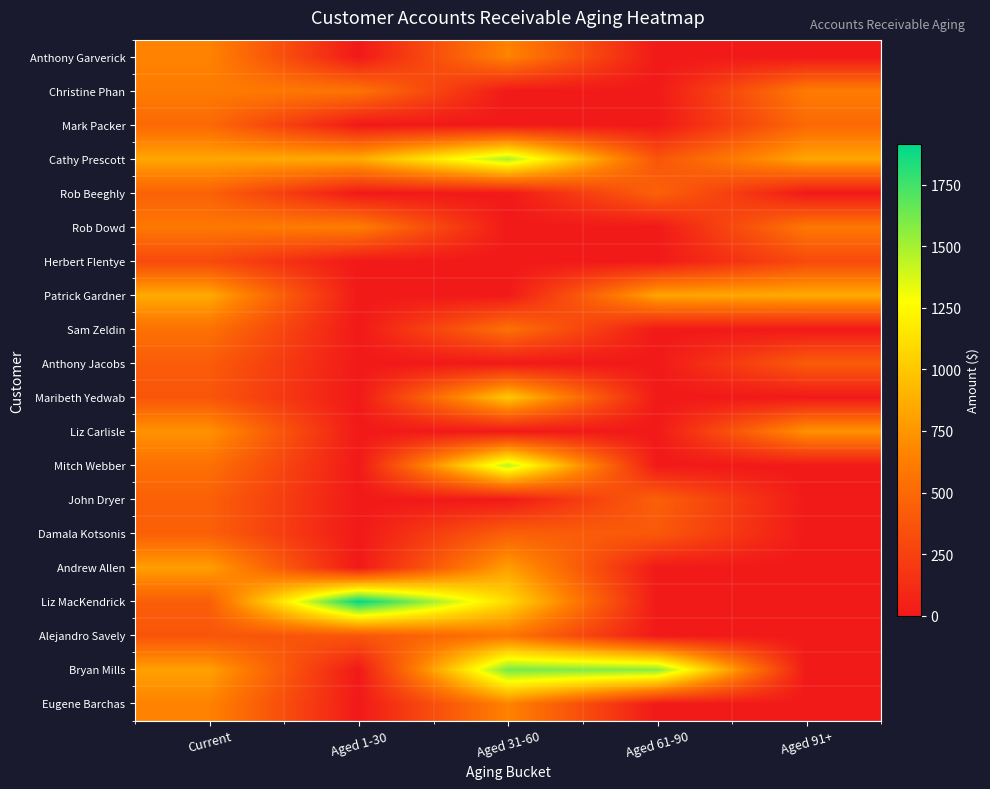

Reading left to right, list all the values displayed in this chart.

Anthony Garverick: Current=658	Aged 1-30=0	Aged 31-60=658	Aged 61-90=0	Aged 91+=0
Christine Phan: Current=613	Aged 1-30=569	Aged 31-60=0	Aged 61-90=0	Aged 91+=613
Mark Packer: Current=500	Aged 1-30=0	Aged 31-60=0	Aged 61-90=0	Aged 91+=500
Cathy Prescott: Current=833	Aged 1-30=858	Aged 31-60=1482	Aged 61-90=374	Aged 91+=833
Rob Beeghly: Current=452	Aged 1-30=0	Aged 31-60=0	Aged 61-90=452	Aged 91+=0
Rob Dowd: Current=591	Aged 1-30=628	Aged 31-60=0	Aged 61-90=0	Aged 91+=591
Herbert Flentye: Current=304	Aged 1-30=0	Aged 31-60=0	Aged 61-90=0	Aged 91+=304
Patrick Gardner: Current=854	Aged 1-30=0	Aged 31-60=0	Aged 61-90=826	Aged 91+=854
Sam Zeldin: Current=548	Aged 1-30=0	Aged 31-60=548	Aged 61-90=0	Aged 91+=0
Anthony Jacobs: Current=417	Aged 1-30=0	Aged 31-60=0	Aged 61-90=0	Aged 91+=417
Maribeth Yedwab: Current=378	Aged 1-30=0	Aged 31-60=1007	Aged 61-90=0	Aged 91+=0
Liz Carlisle: Current=737	Aged 1-30=0	Aged 31-60=0	Aged 61-90=0	Aged 91+=737
Mitch Webber: Current=544	Aged 1-30=0	Aged 31-60=1447	Aged 61-90=0	Aged 91+=0
John Dryer: Current=445	Aged 1-30=0	Aged 31-60=0	Aged 61-90=445	Aged 91+=0
Damala Kotsonis: Current=444	Aged 1-30=0	Aged 31-60=444	Aged 61-90=396	Aged 91+=0
Andrew Allen: Current=798	Aged 1-30=0	Aged 31-60=798	Aged 61-90=0	Aged 91+=0
Liz MacKendrick: Current=430	Aged 1-30=1913	Aged 31-60=1096	Aged 61-90=0	Aged 91+=0
Alejandro Savely: Current=376	Aged 1-30=376	Aged 31-60=575	Aged 61-90=0	Aged 91+=0
Bryan Mills: Current=807	Aged 1-30=0	Aged 31-60=1611	Aged 61-90=1570	Aged 91+=0
Eugene Barchas: Current=654	Aged 1-30=0	Aged 31-60=654	Aged 61-90=0	Aged 91+=0